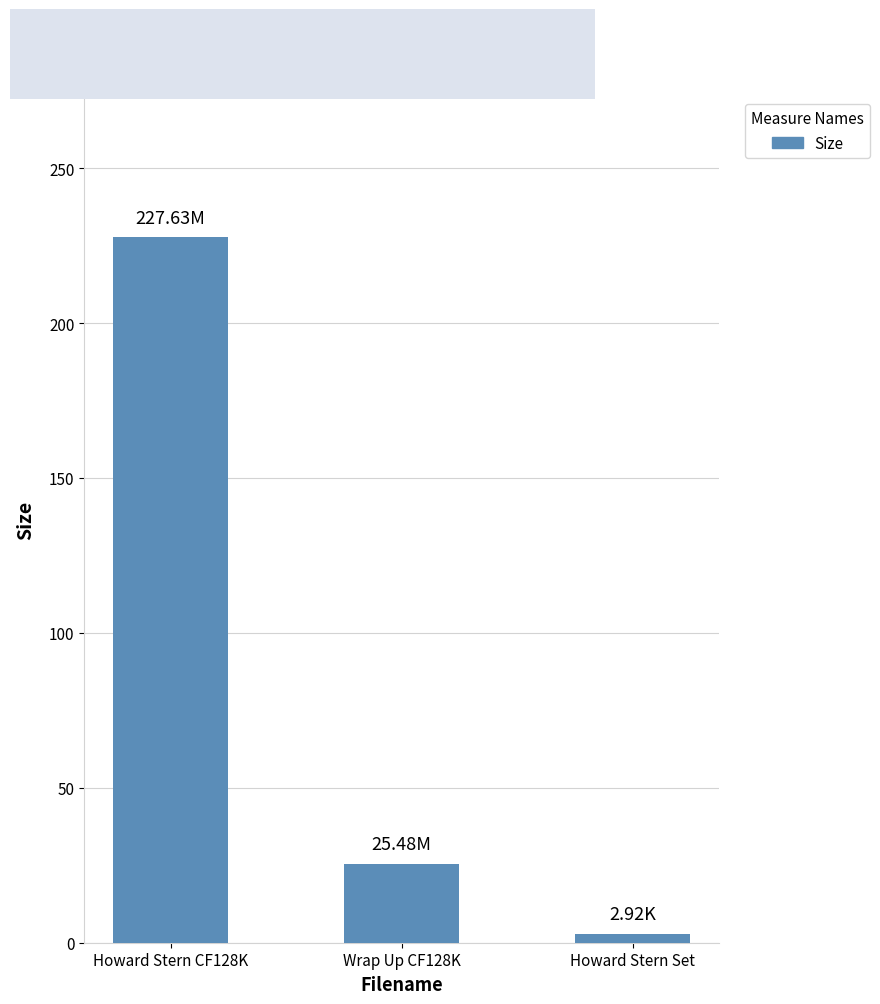

At which category does the chart reach its minimum across all series?

Howard Stern Set